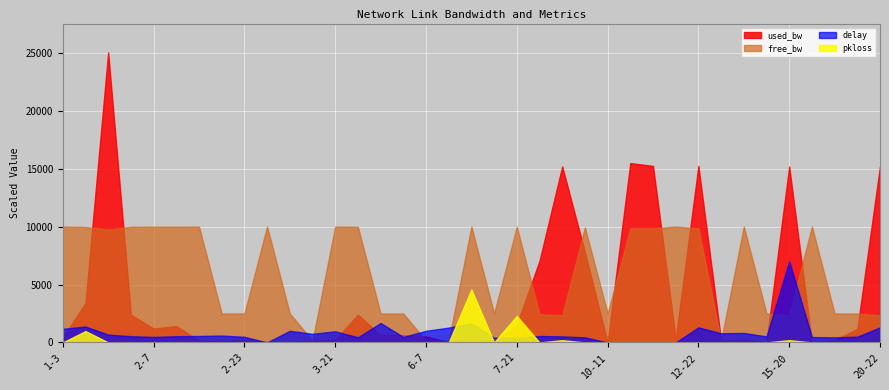

What is the label of the 8th point from the left?

2-18